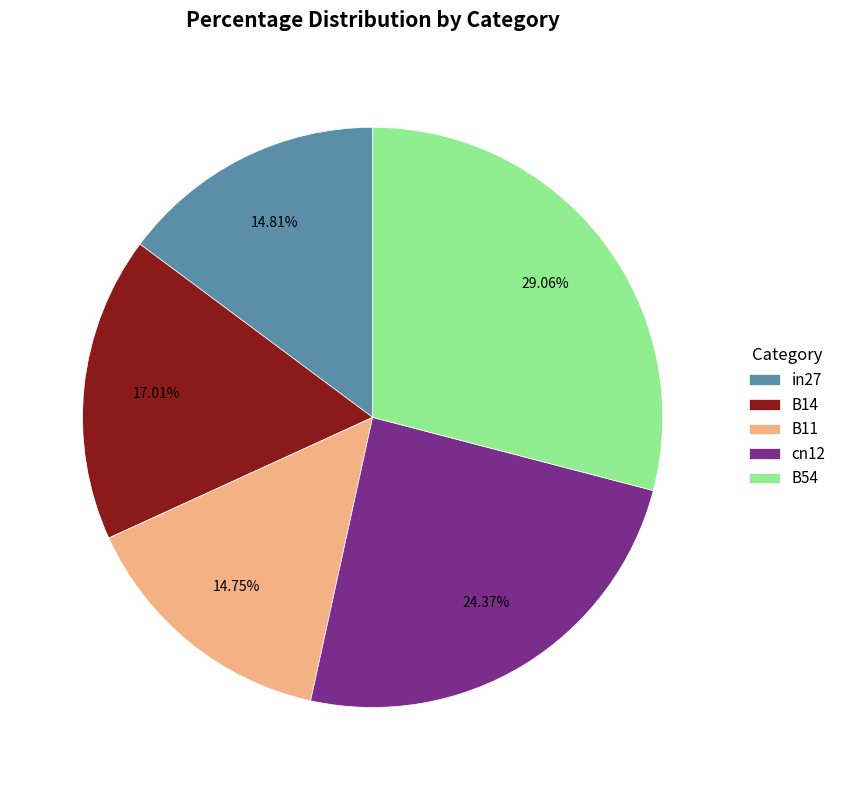

To the nearest percent, what is the difference between the largest and smallest slice percentages?

14%